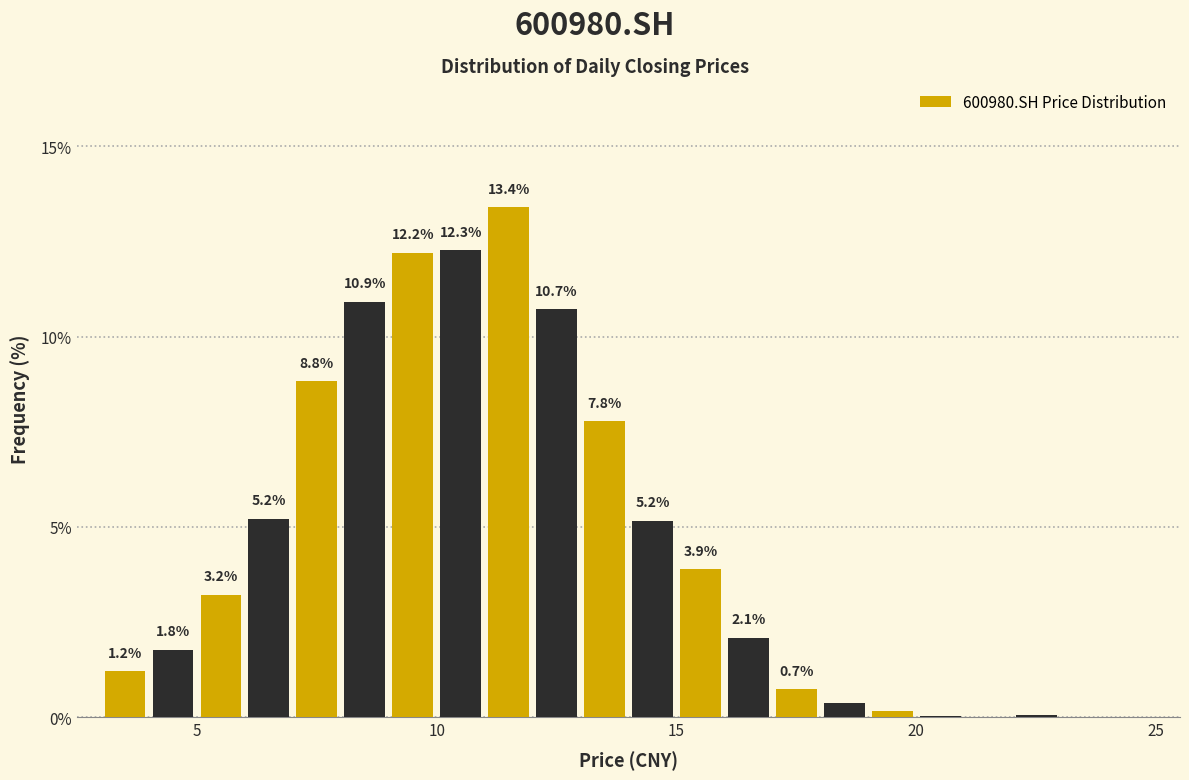

Around what value on the x-axis is the tallest bar? Give the approximate position of its centre, as read against the axis.

11.5